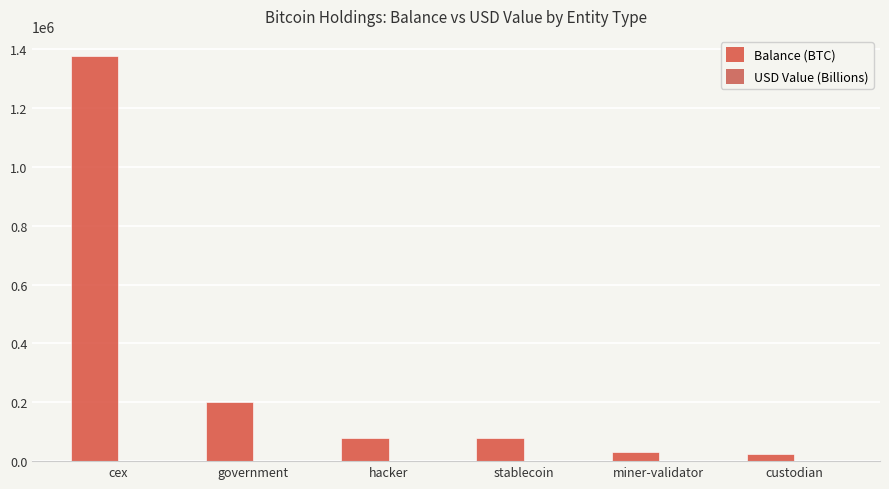

True or false: Balance (BTC) has a value of 1376940.8 at cex.

True